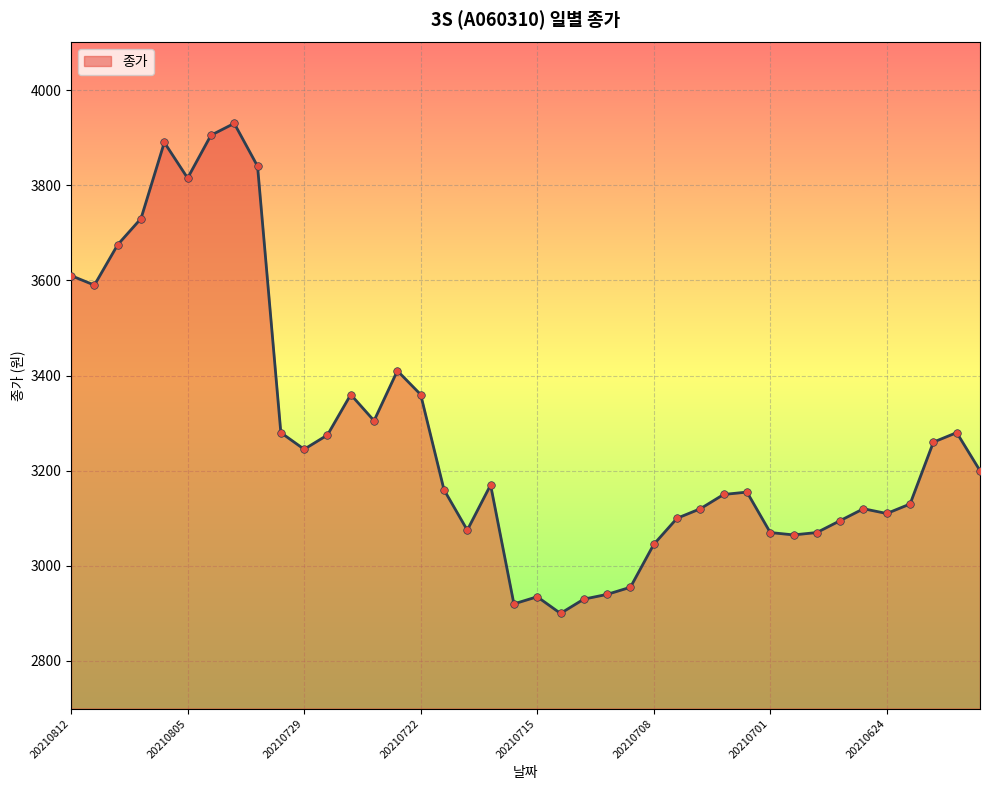

What is the difference between the maximum and minimum values?

1030